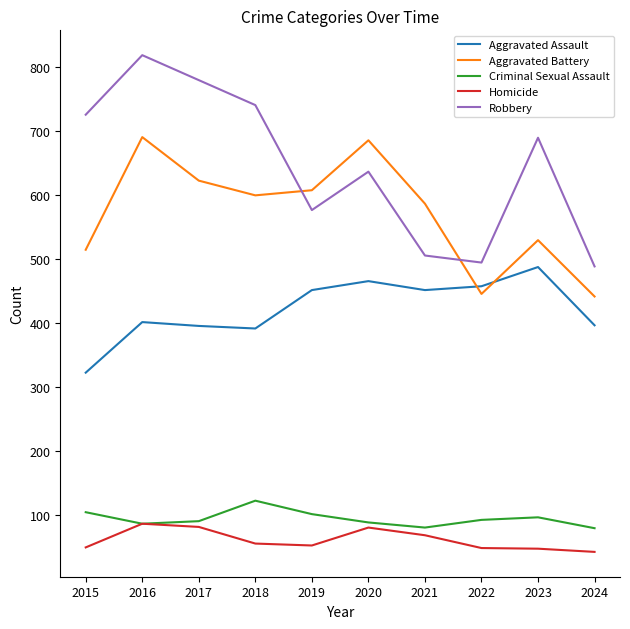

Rank the series by their maximum value, from highest to lowest.

Robbery, Aggravated Battery, Aggravated Assault, Criminal Sexual Assault, Homicide